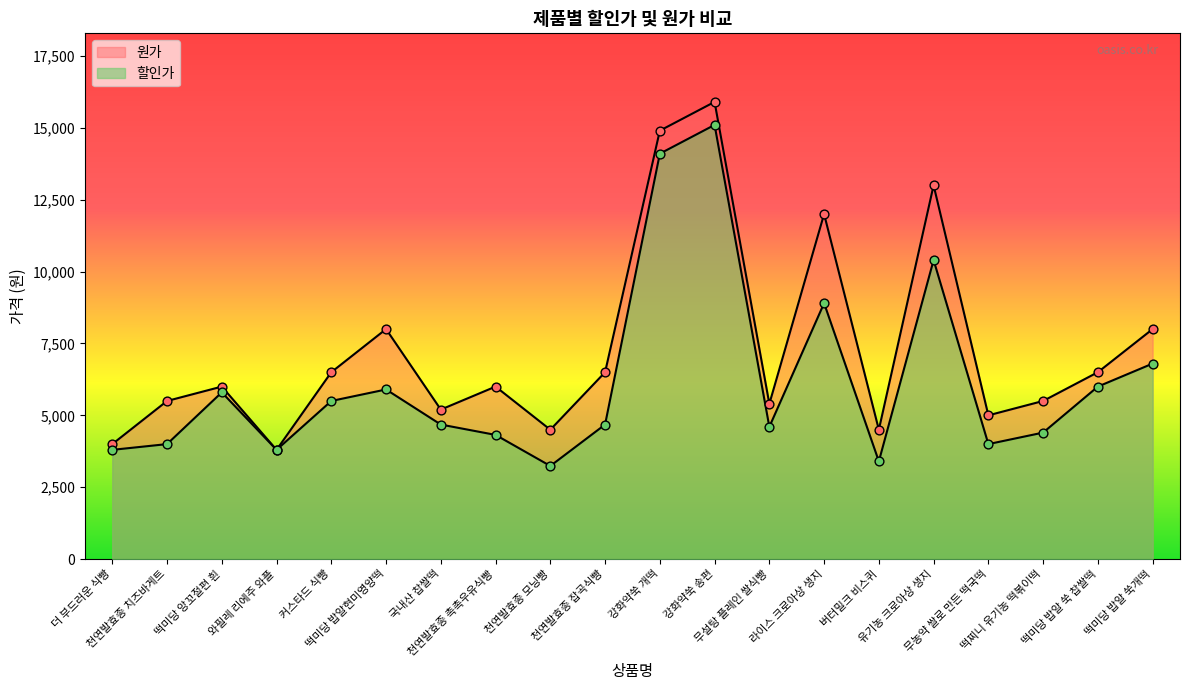

Which series reaches the minimum Y coordinate?

할인가